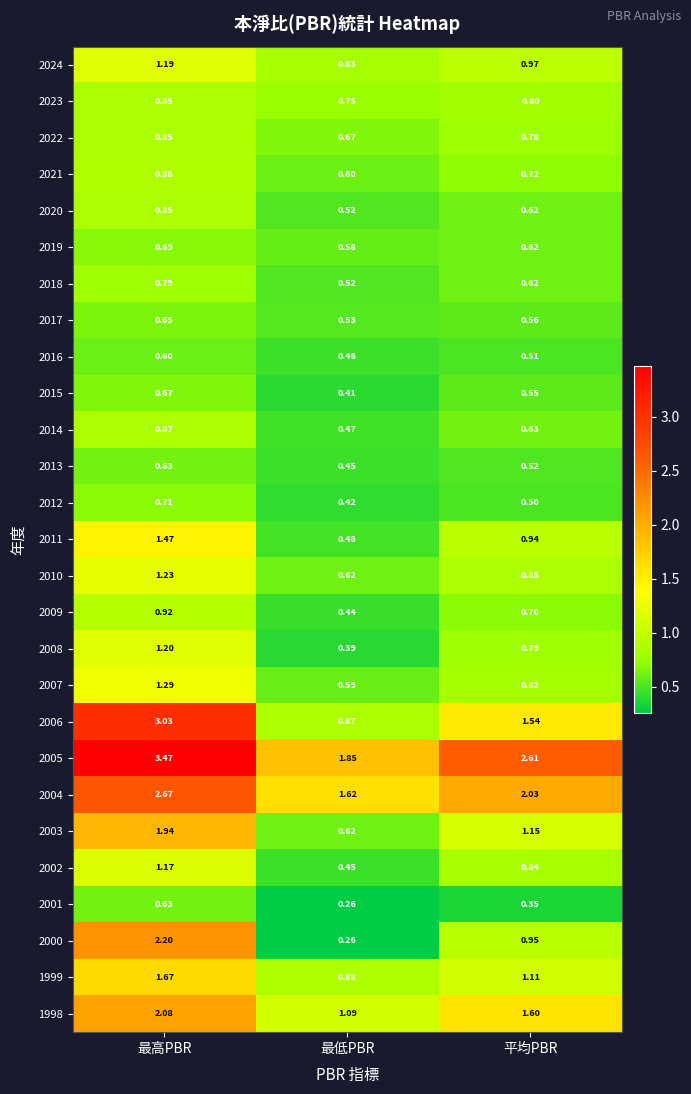

At which label does 2013 reach its peak?

最高PBR